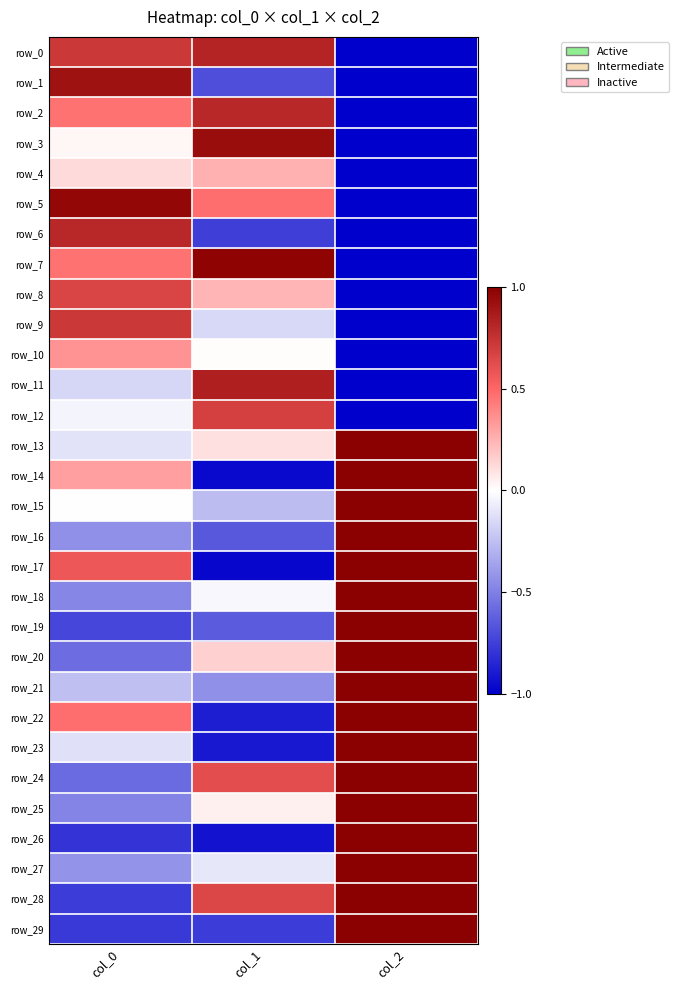

Where does the row_5 series first go above 0?

col_0